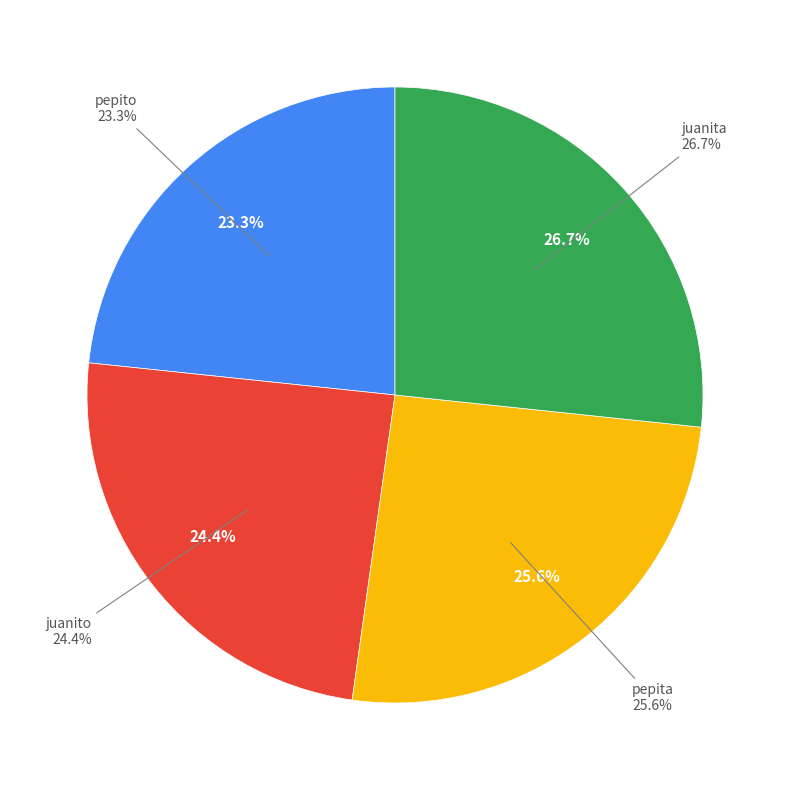

Is pepito the majority of the pie?

No